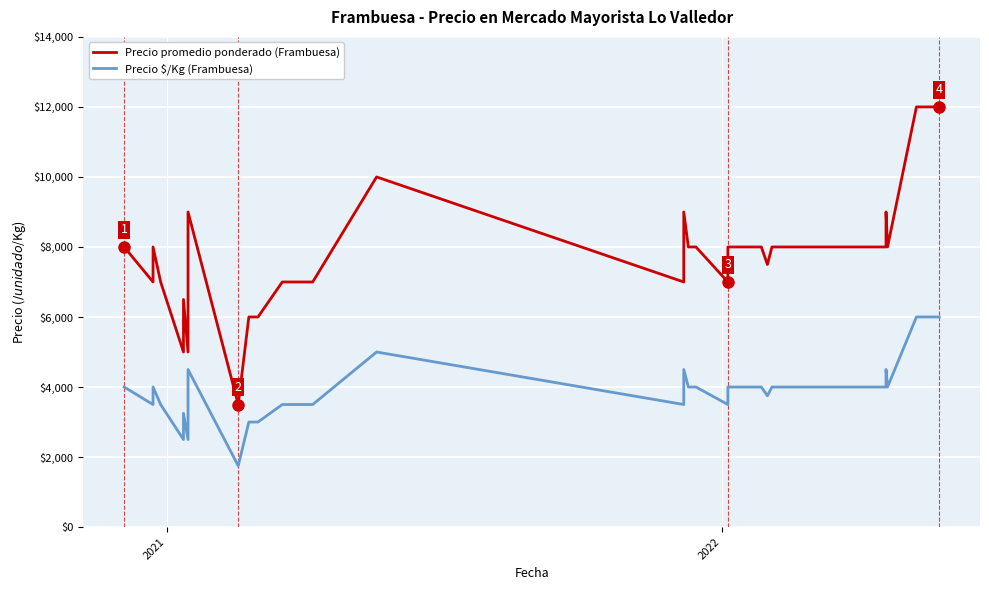

Which series has the largest total across all categories?

Precio promedio ponderado (Frambuesa)